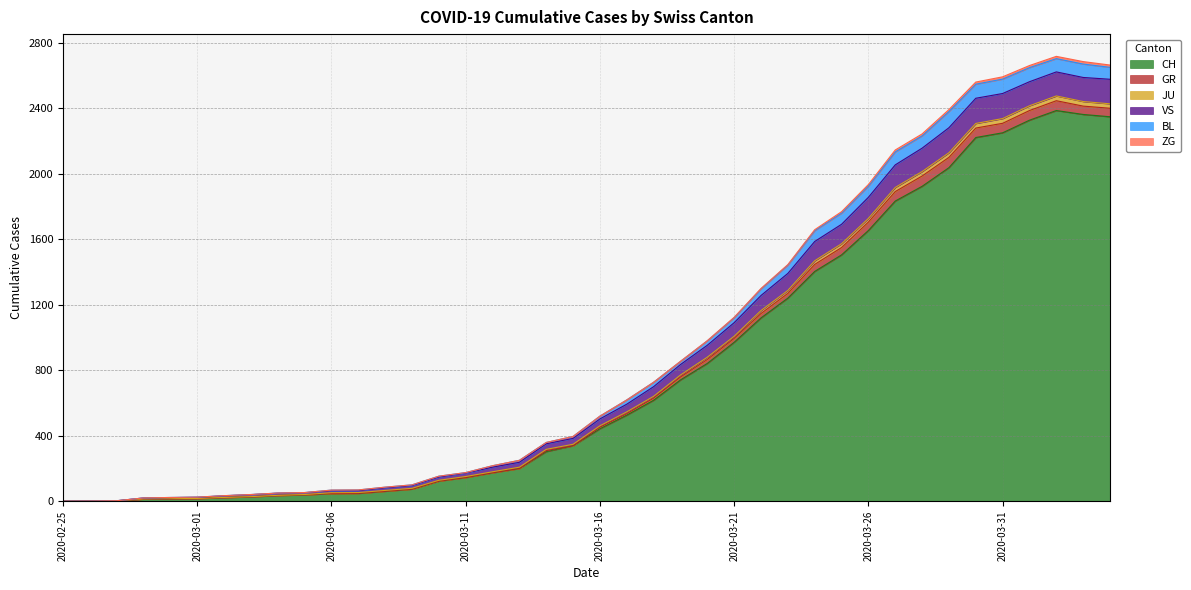

What is the highest value of the CH series?

2387